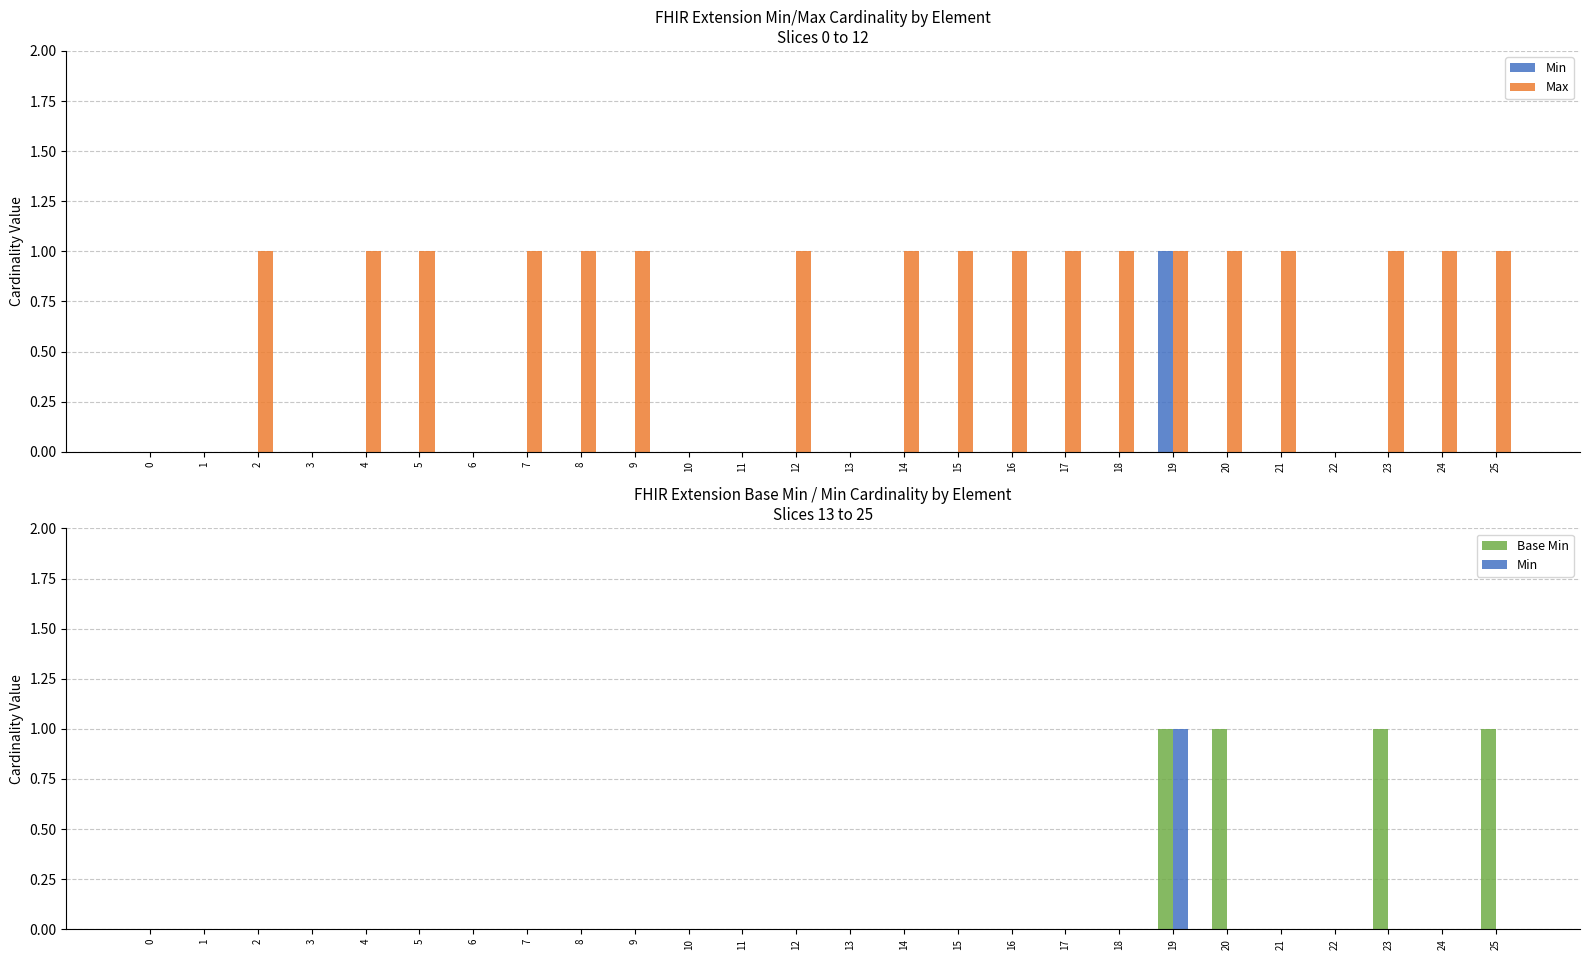

What is the difference between the maximum and minimum values in the Base Min series?

1